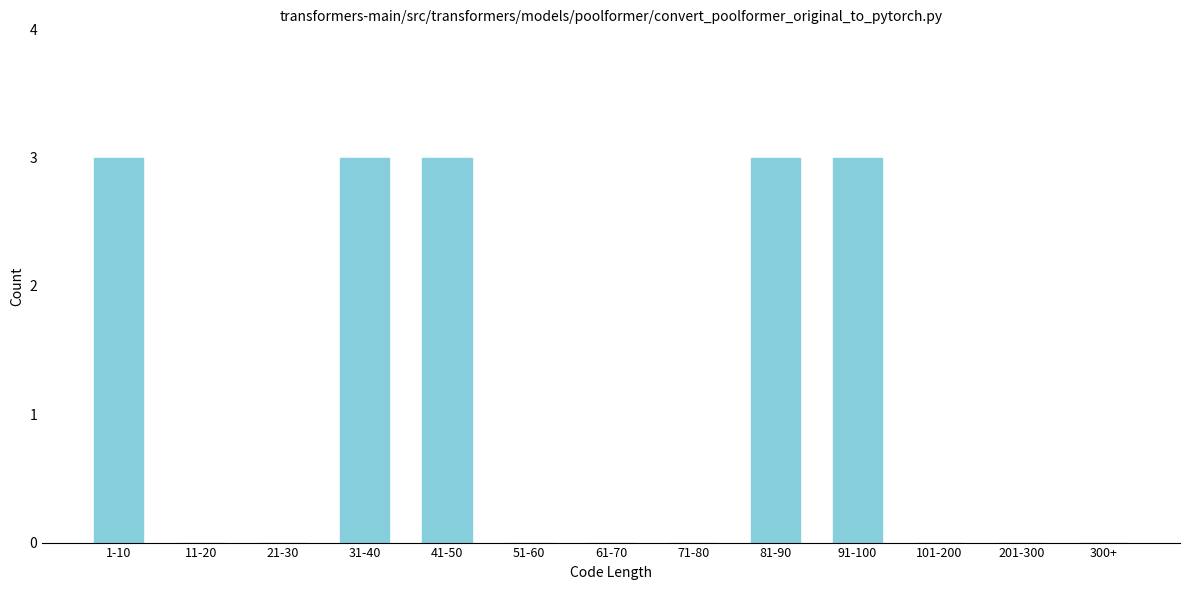

Reading right to left, extract all data points from this chart.

300+=0	201-300=0	101-200=0	91-100=3	81-90=3	71-80=0	61-70=0	51-60=0	41-50=3	31-40=3	21-30=0	11-20=0	1-10=3